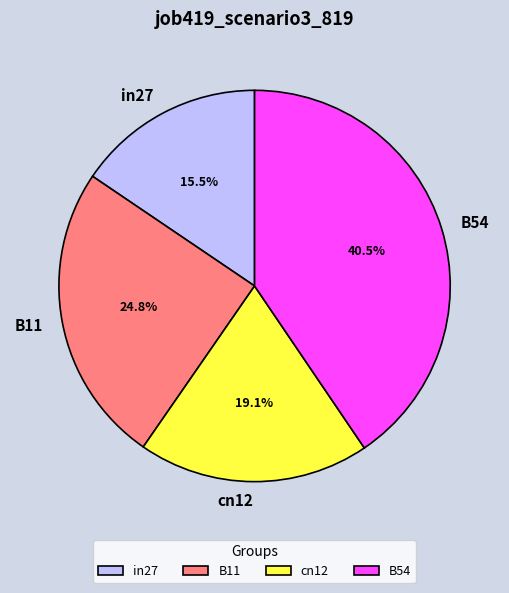

Does B54 account for over 50% of the chart?

No